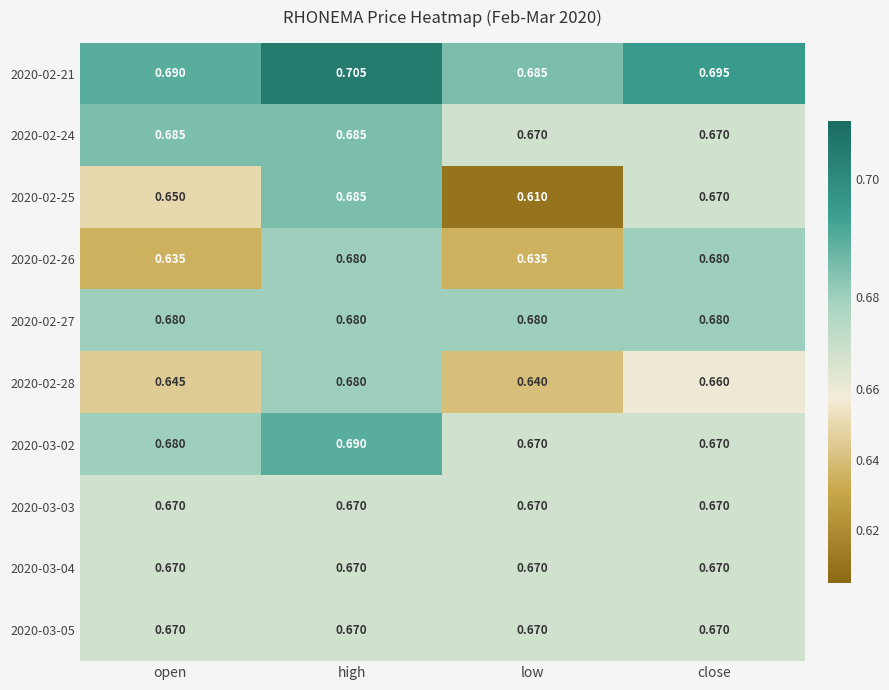

Which series has the widest spread of values?

2020-02-25